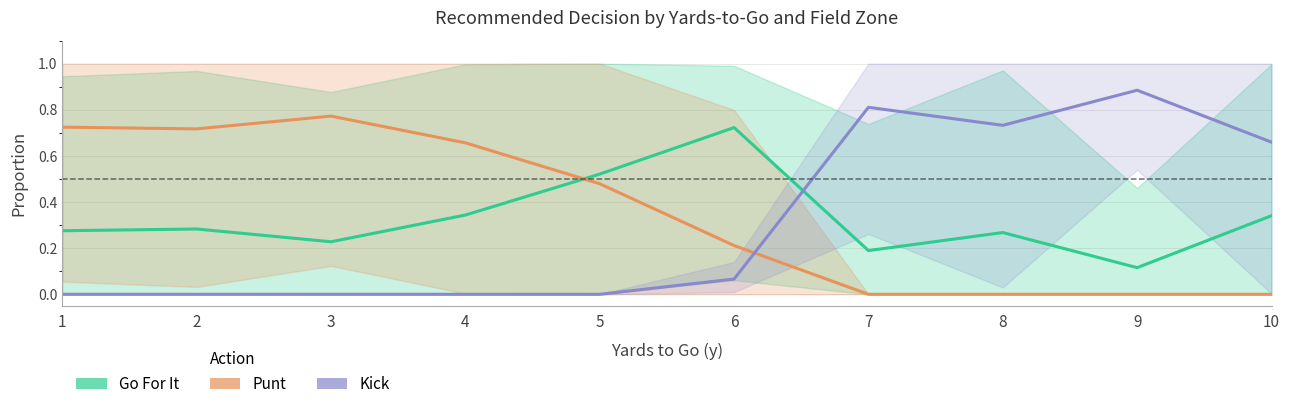

What is the difference between the maximum and second lowest values in the Go For It series?

0.5